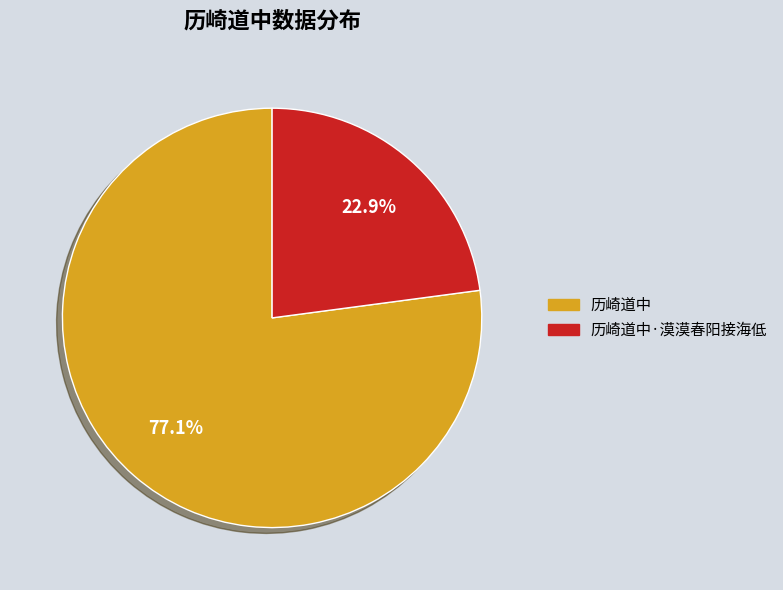

The 历崎道中 slice represents 69% of the pie. True or false?

False